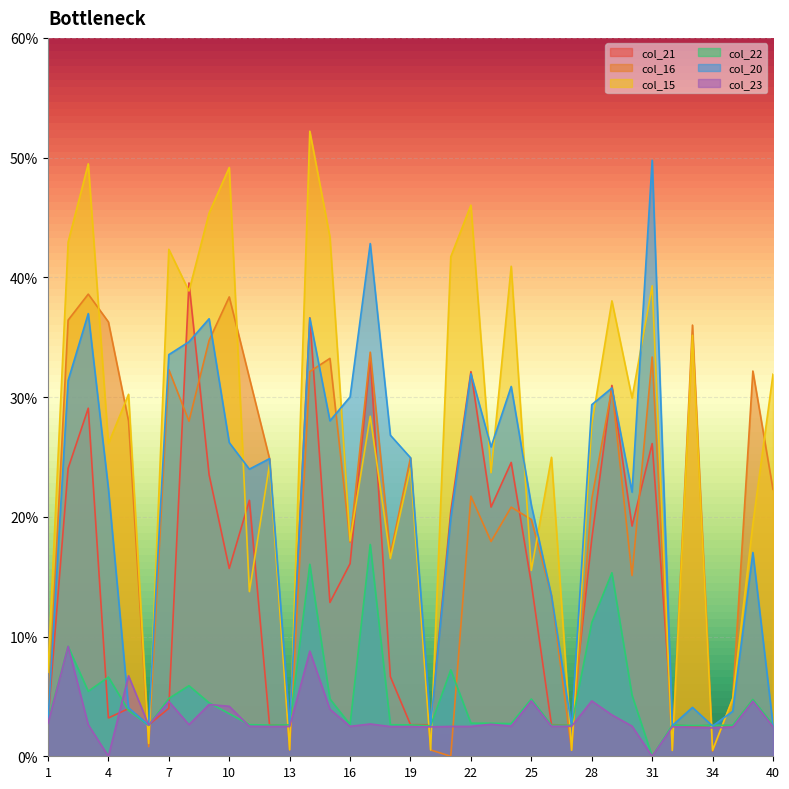

How many data points does each series have?

37